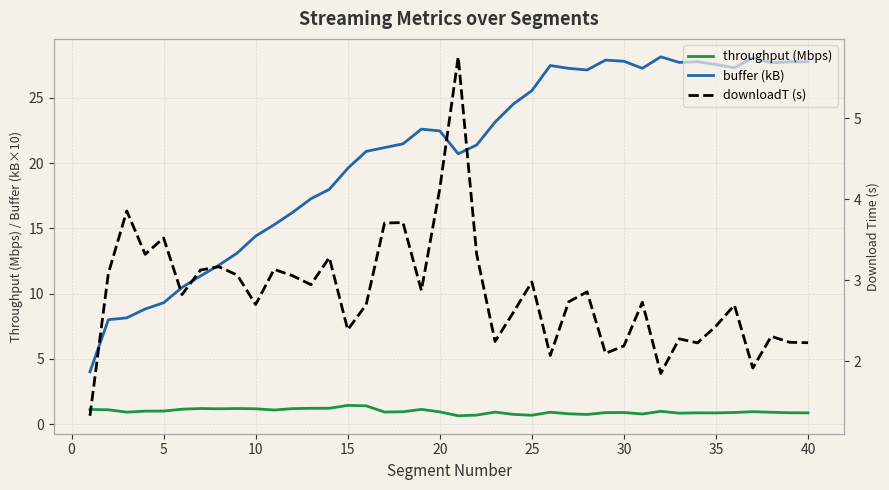

Rank the series at 10 from lowest to highest value.

throughput (Mbps), downloadT (s), buffer (kB)